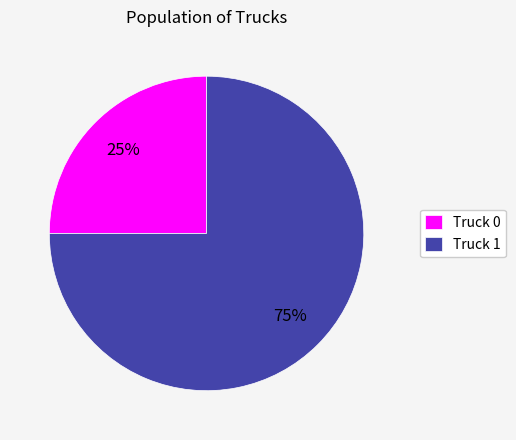

What is the largest slice in the pie chart?

Truck 1